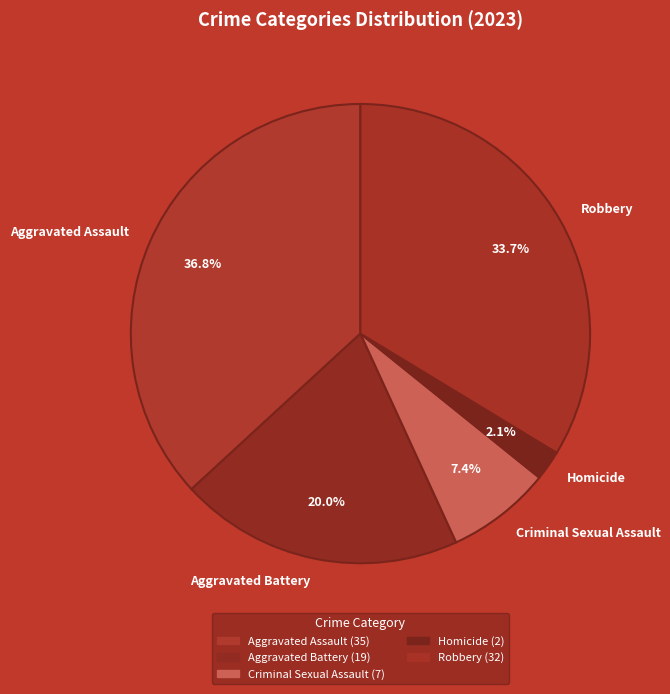

To the nearest percent, what is the average slice percentage?

20%